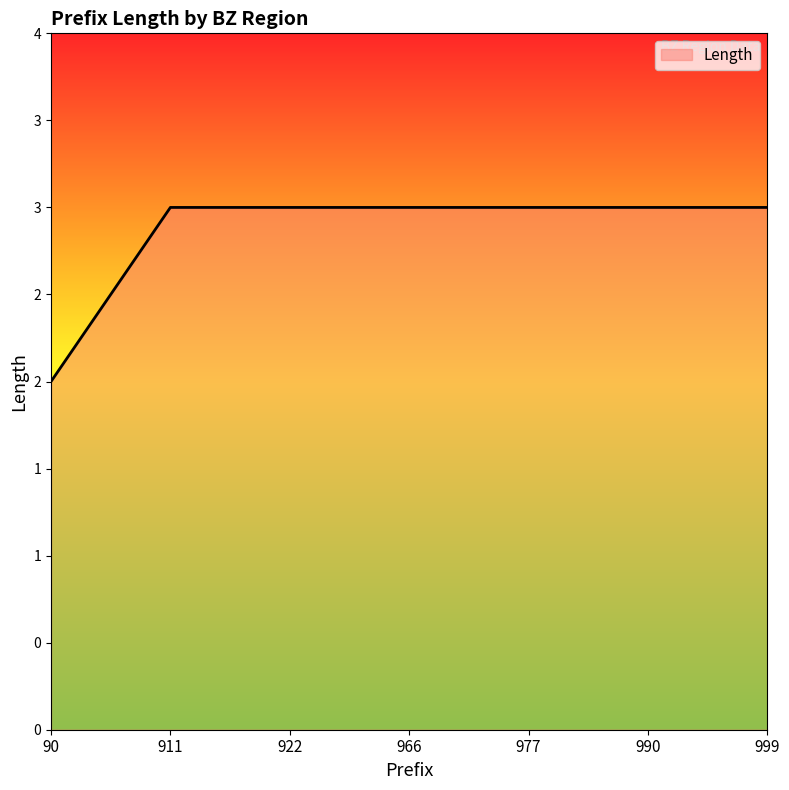

Does the chart have visible grid lines?

No